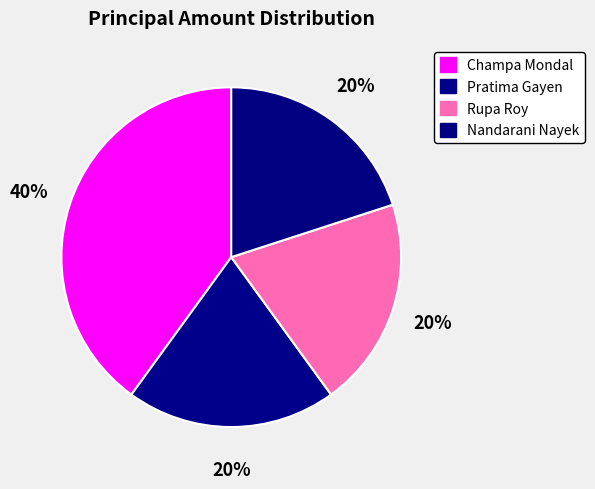

What is the ratio of the value at Pratima Gayen to the value at Rupa Roy?

1.0